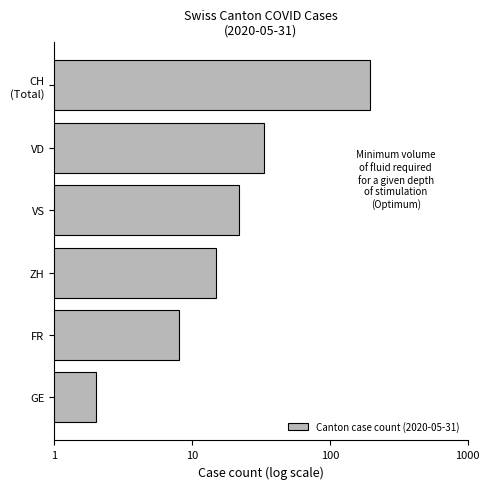

What is the average value?

46